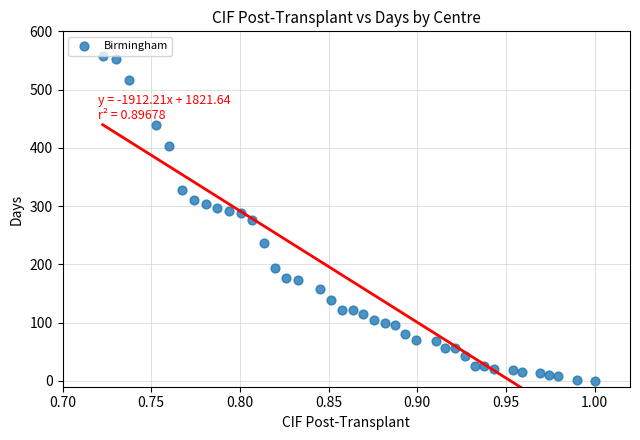

What is the range of Y values (max minus min)?

558